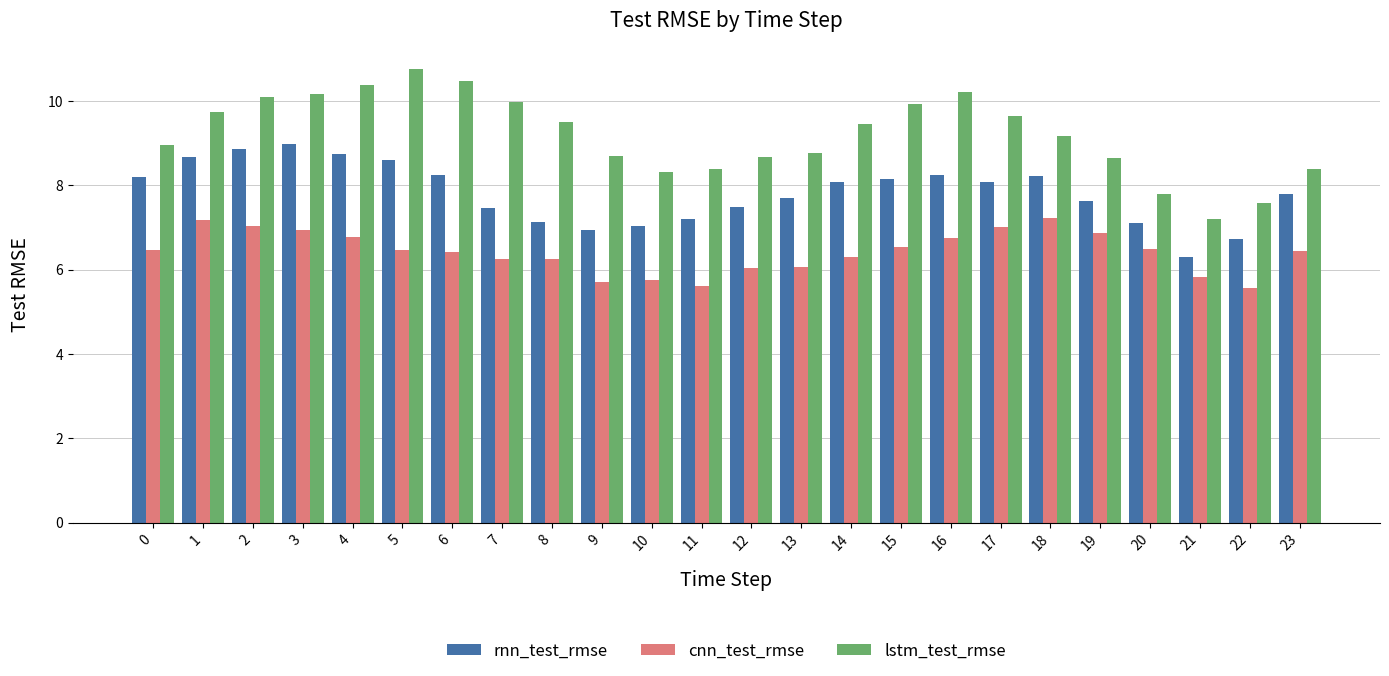

Which series has the largest total across all categories?

lstm_test_rmse